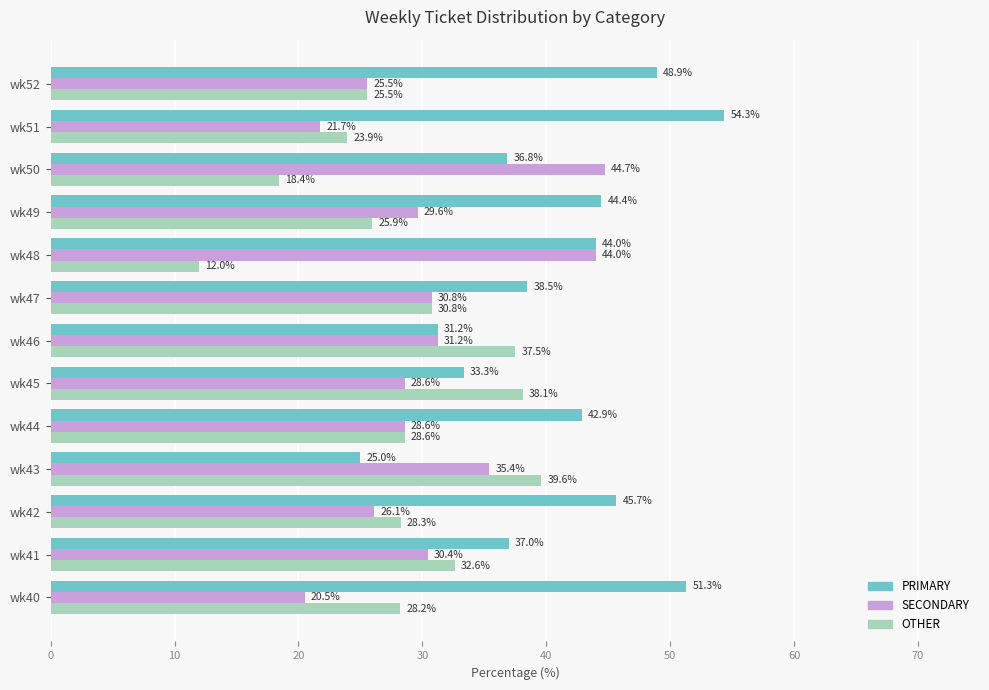

How many distinct data groups are displayed?

3